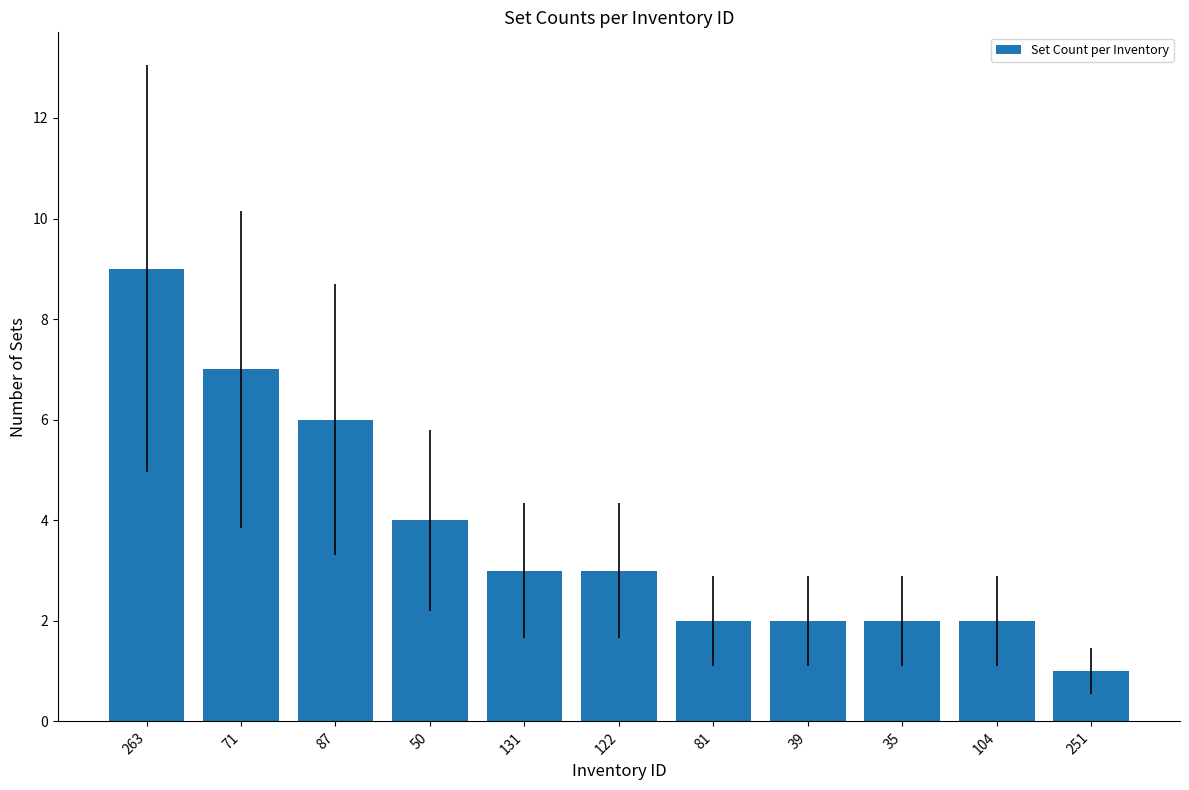

What is the value of the 1st bar from the left?

9